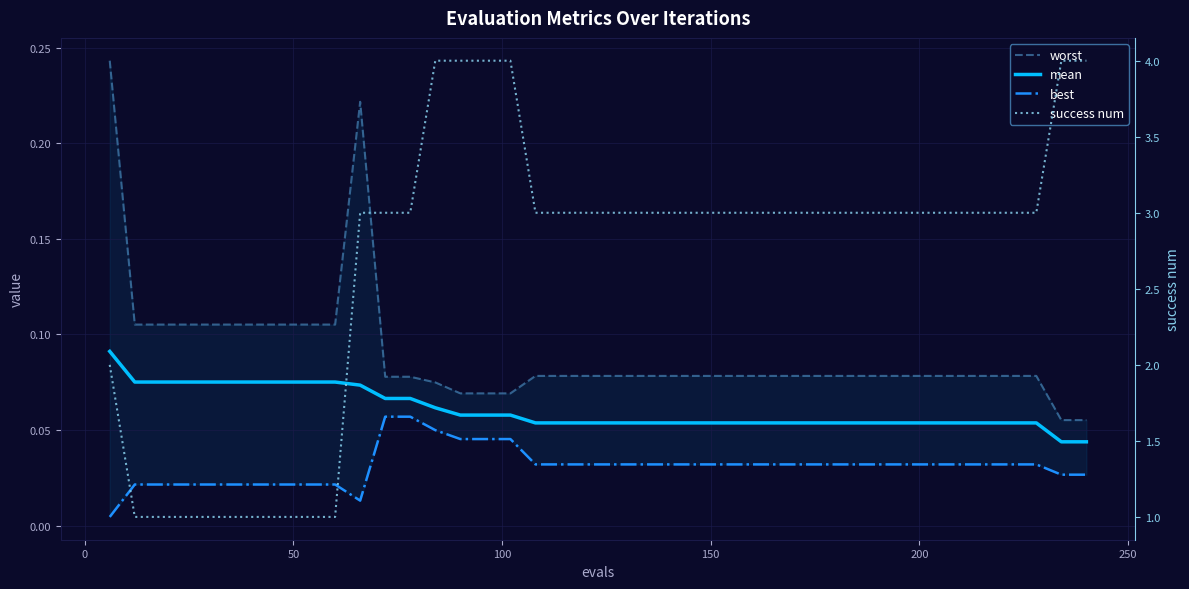

Is this an area chart (filled region under the line)?

No